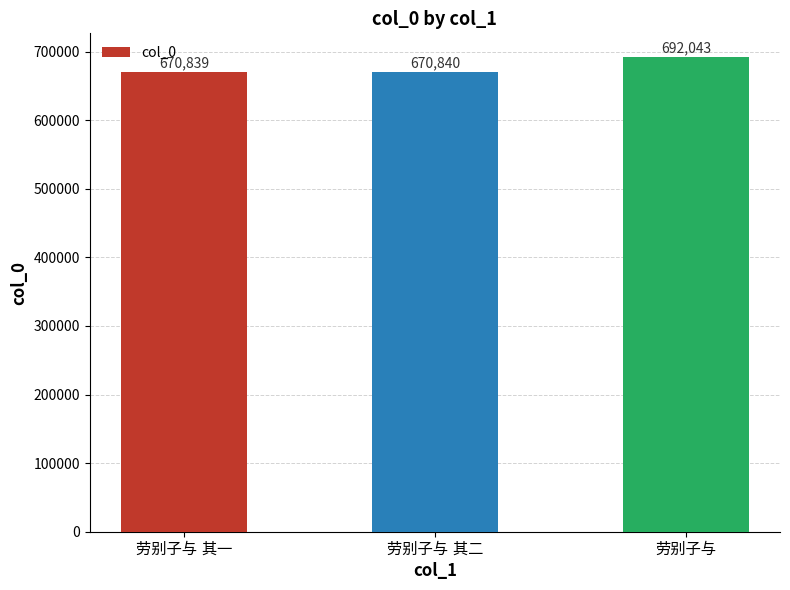

What is the value of the 2nd bar from the left?

670840